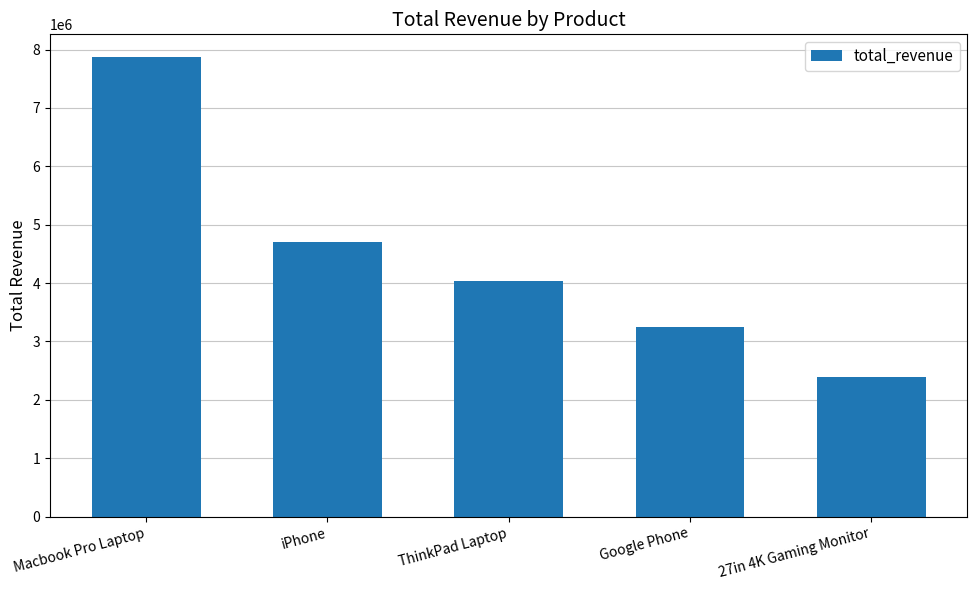

What is the smallest value displayed?

2385958.8